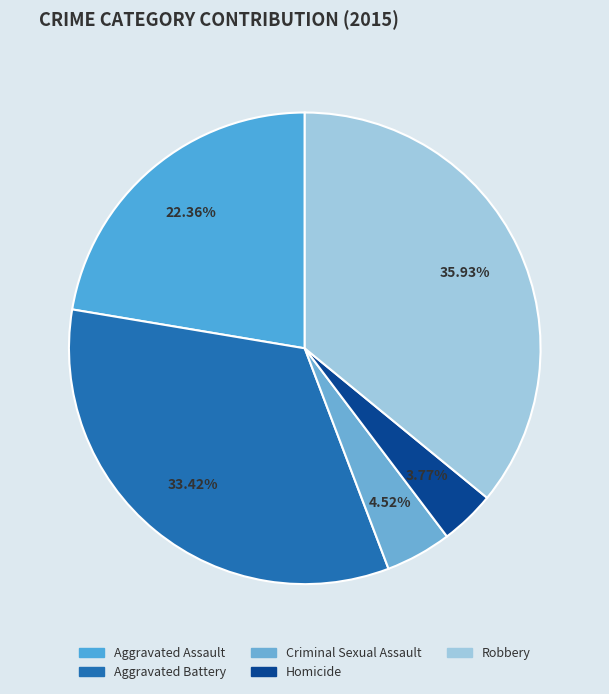

What is the smallest slice in the pie chart?

Homicide